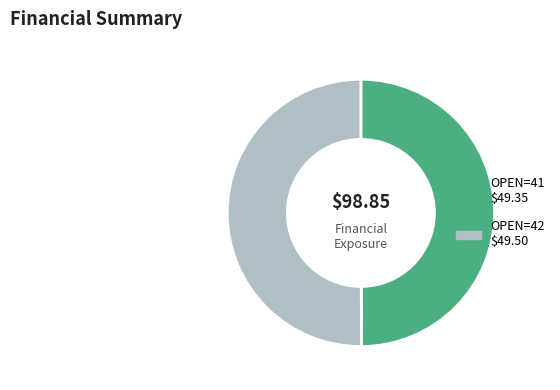

What is the smallest slice in the pie chart?

41